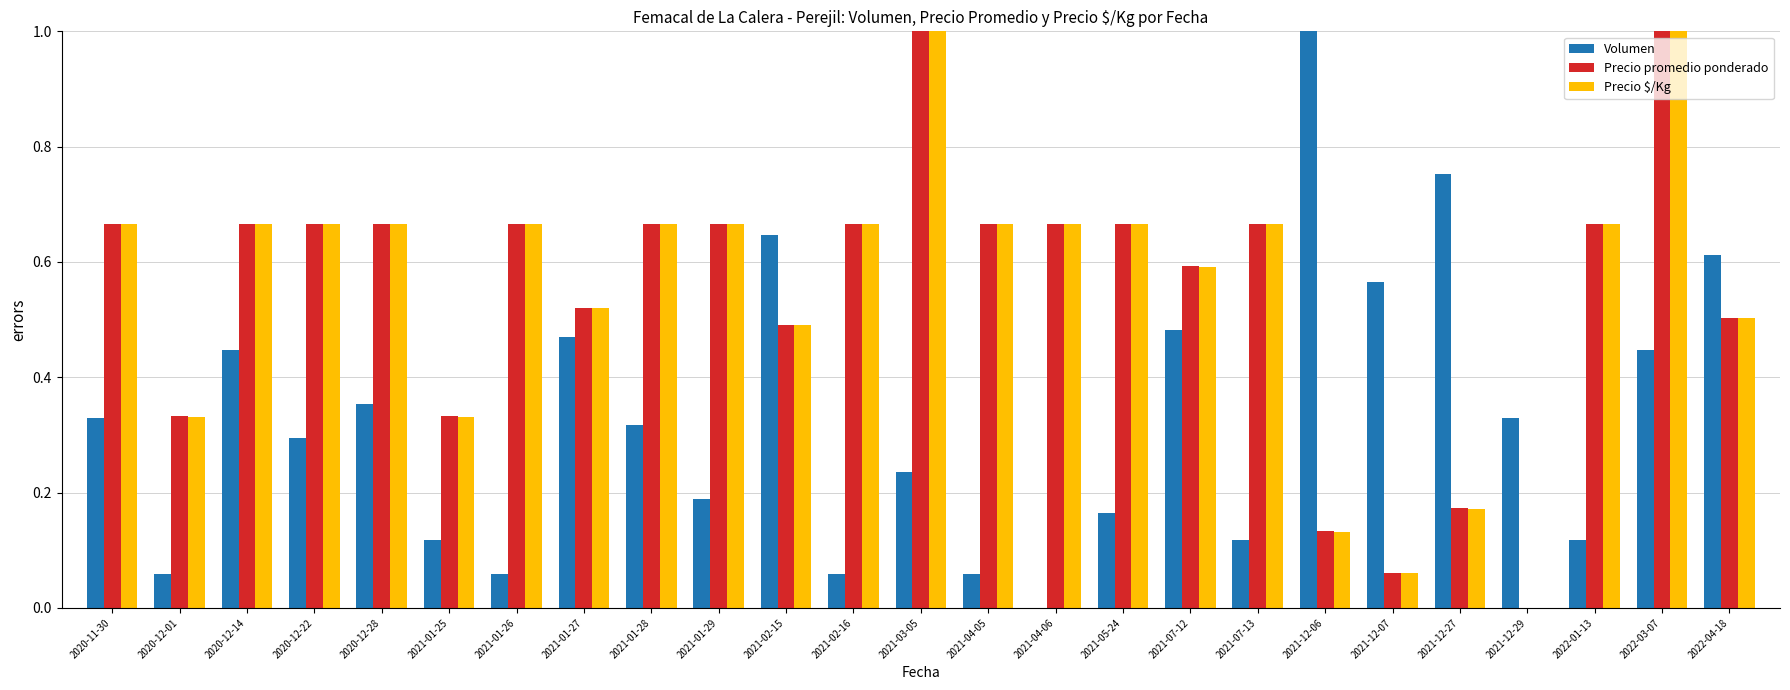

Is the value of Volumen at 2022-03-07 greater than the value of Precio $/Kg at 2020-12-01?

Yes